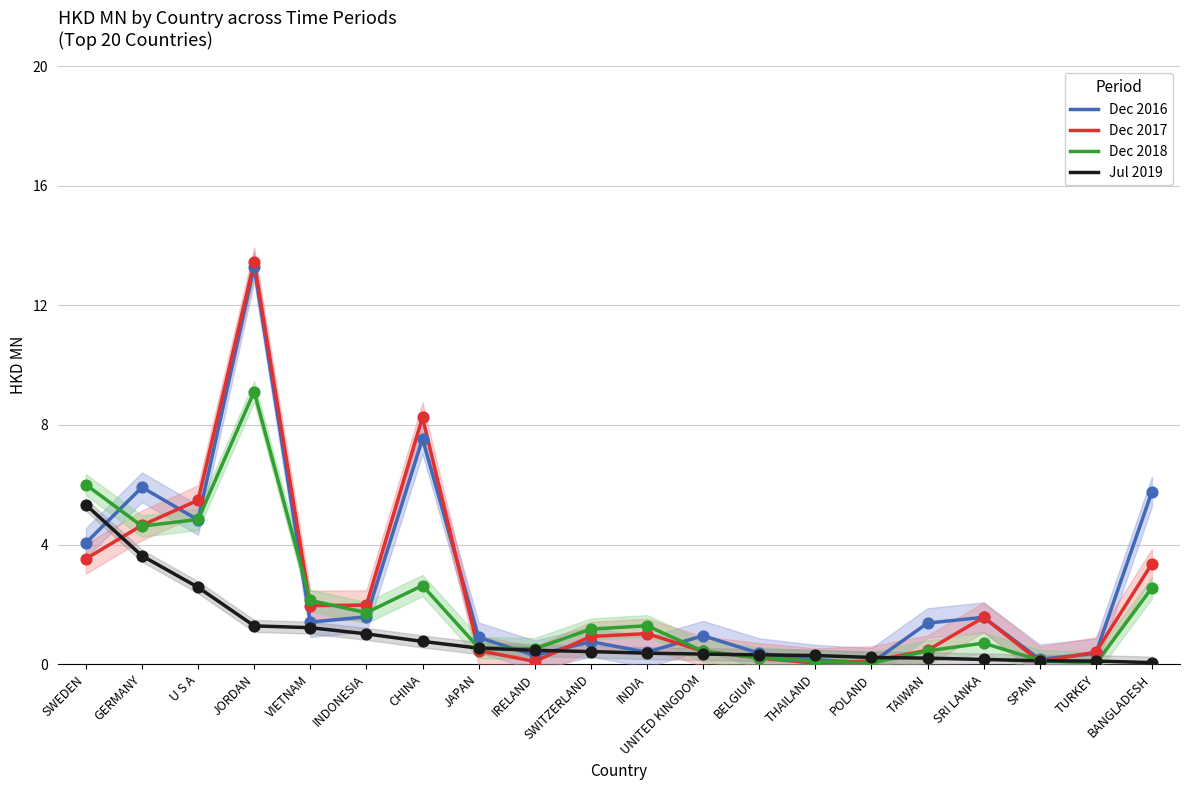

Which series reaches the maximum Y coordinate?

Dec 2017